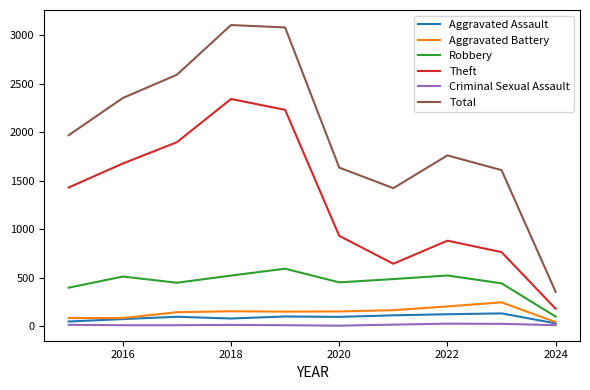

What is the difference between the second highest and second lowest values in the Robbery series?

126